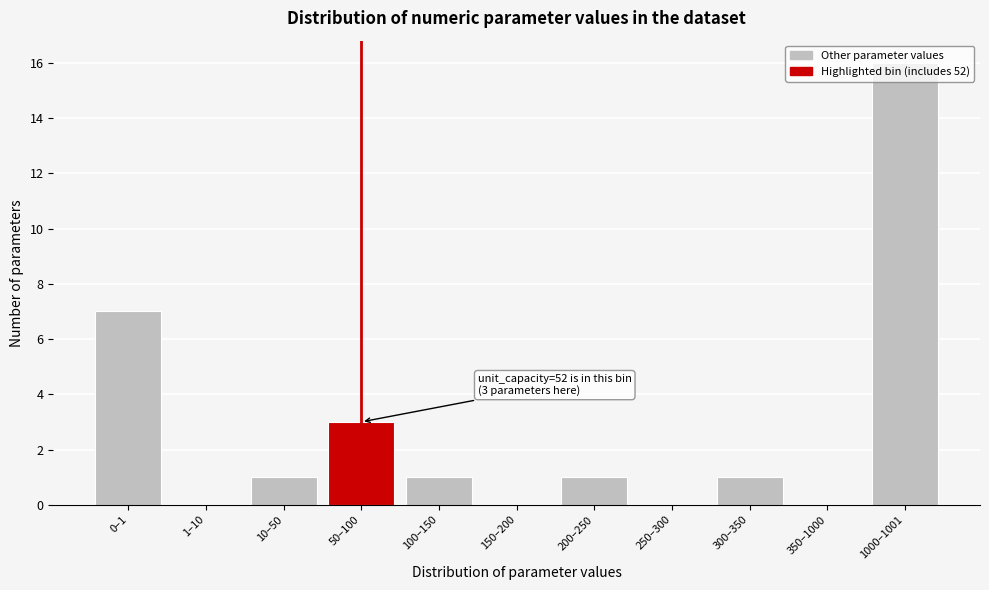

The chart shows a value of 9 at 1–10. True or false?

False